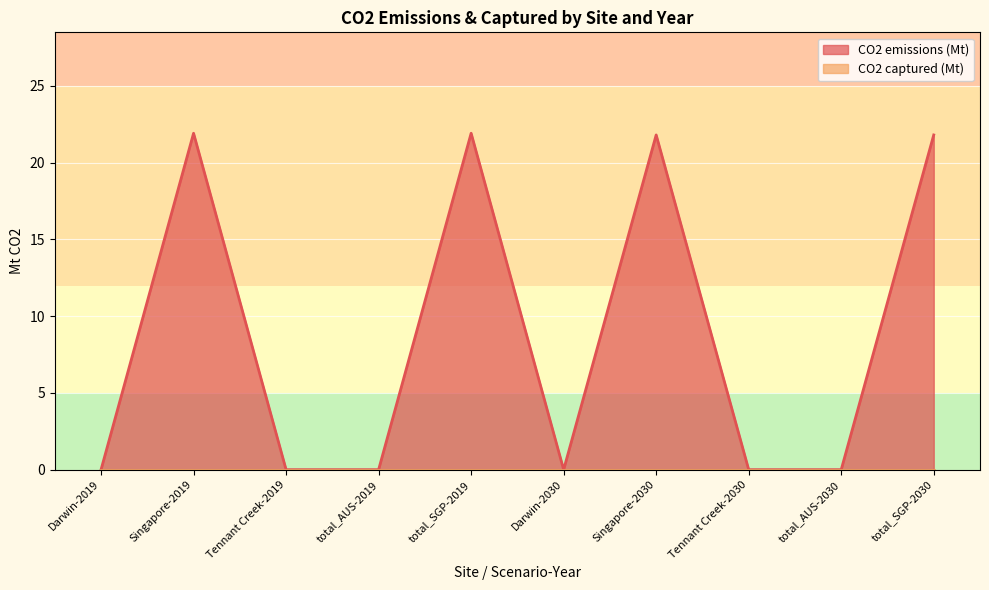

What is the sum of the values at Singapore-2030 and Tennant Creek-2030?

21.8